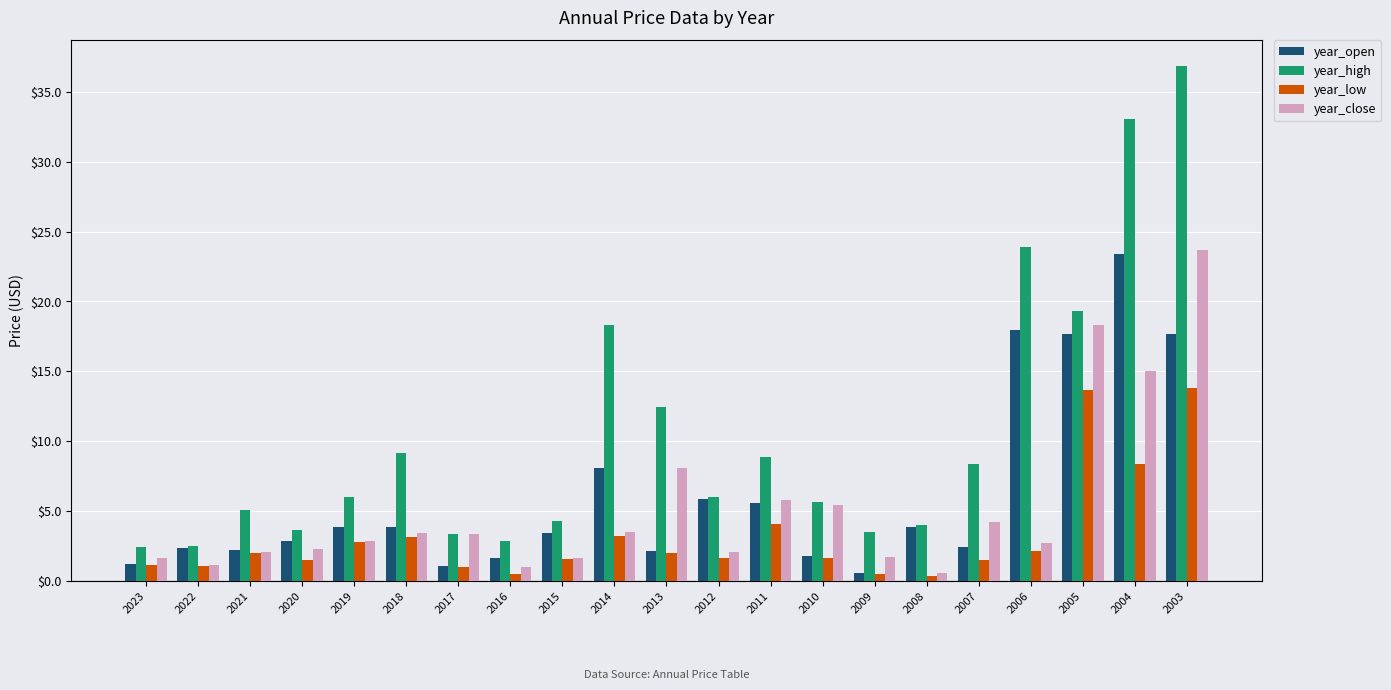

Where is year_high nearest to the value 19?

2005